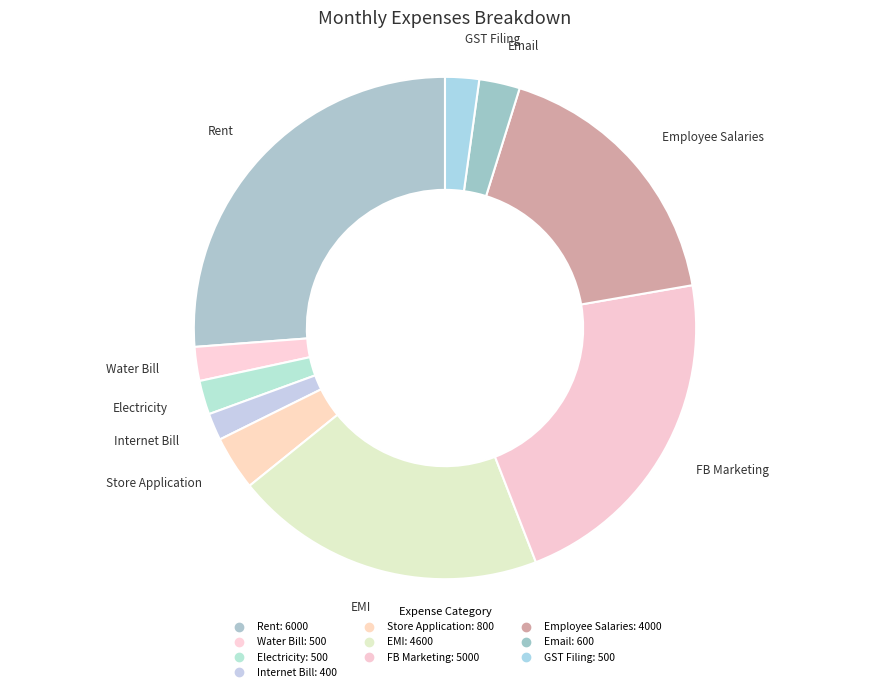

How many segments does this pie chart have?

10